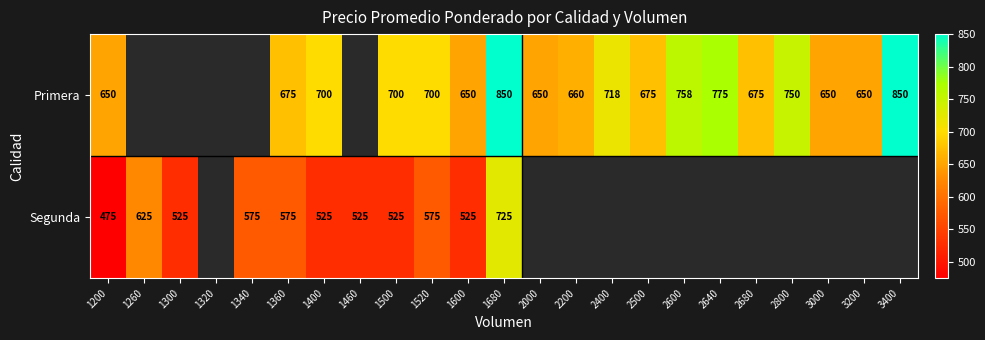

How many distinct data groups are displayed?

2